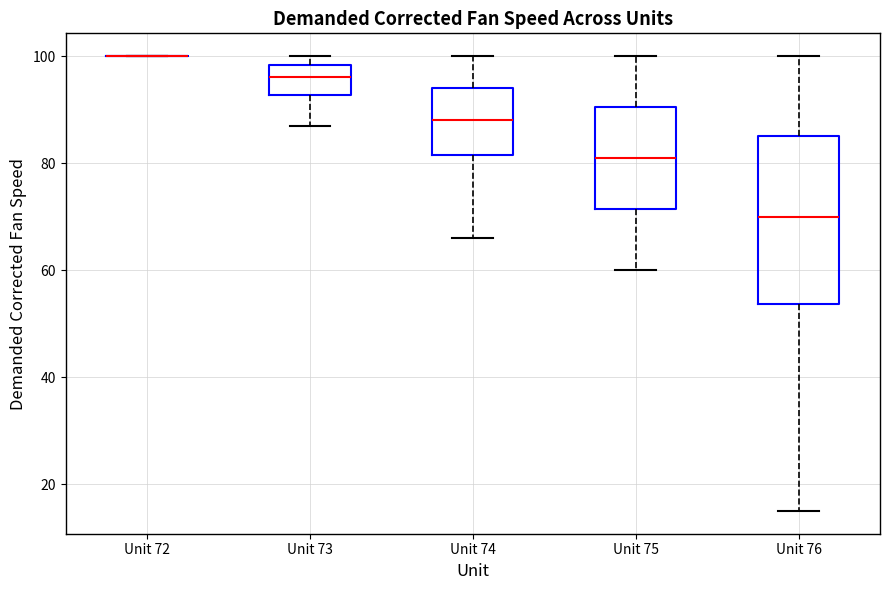

Reading left to right, read every box against the y-axis: the position of its median line, the range the box covers, and the ends of its whiskers. The values are not printed on the chart, so give them approximately, as read against the axis.

Unit 72: box collapsed to a line at 100, whiskers 100 to 100
Unit 73: median 96, box 92 to 98, whiskers 88 to 100
Unit 74: median 88, box 82 to 94, whiskers 66 to 100
Unit 75: median 82, box 72 to 90, whiskers 60 to 100
Unit 76: median 70, box 54 to 86, whiskers 16 to 100